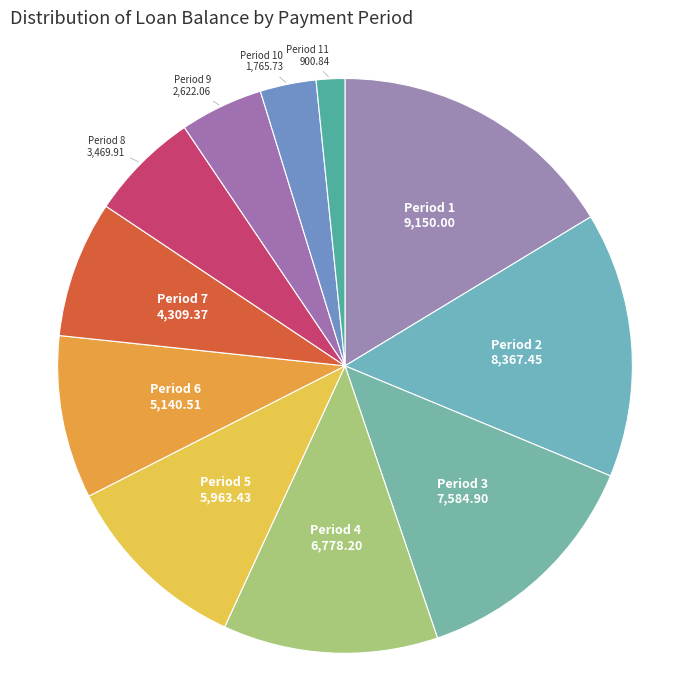

Do Period 1 and Period 2 together represent more than half of the pie?

No